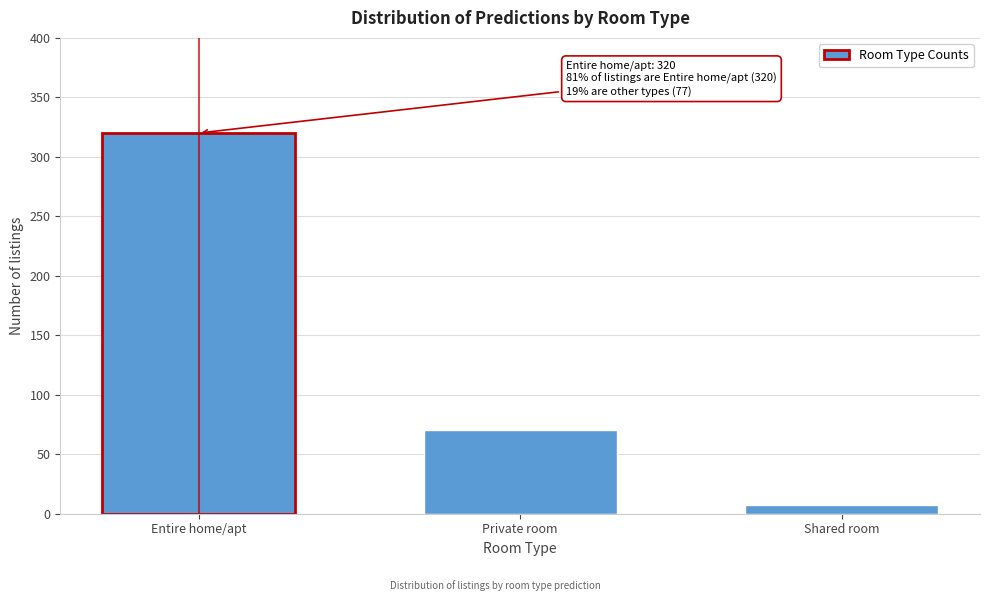

Reading left to right, transcribe all the data shown in this chart.

Entire home/apt=320	Private room=70	Shared room=7